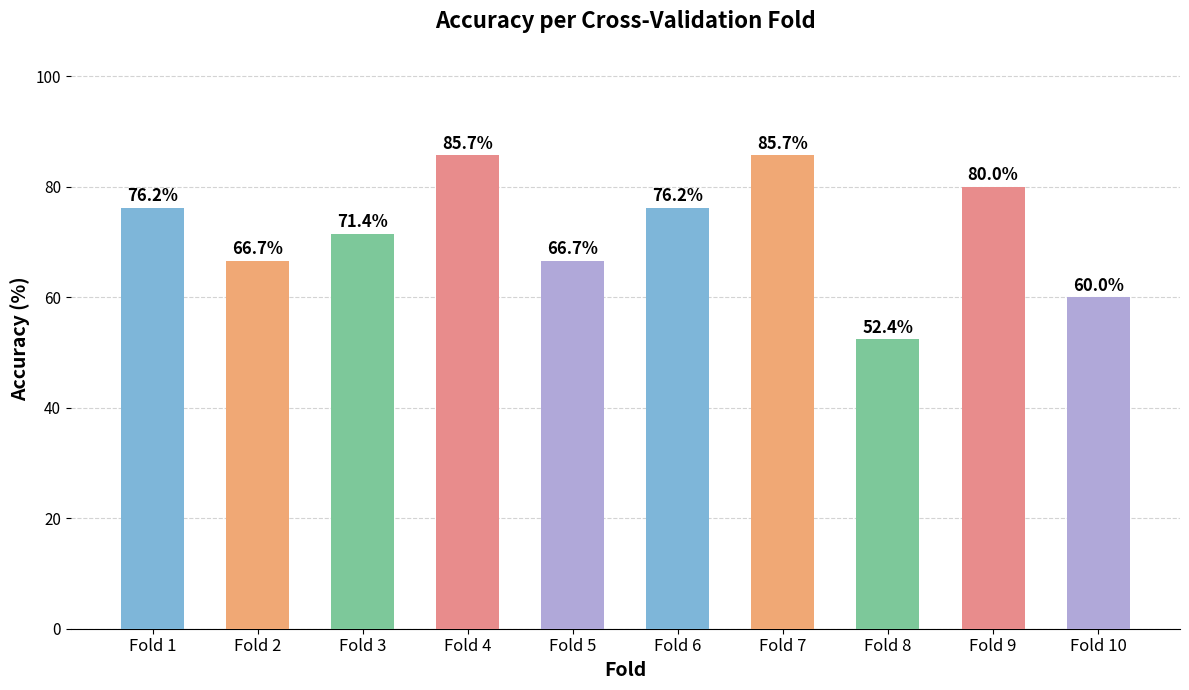

What is the value of the 6th bar from the left?

76.2